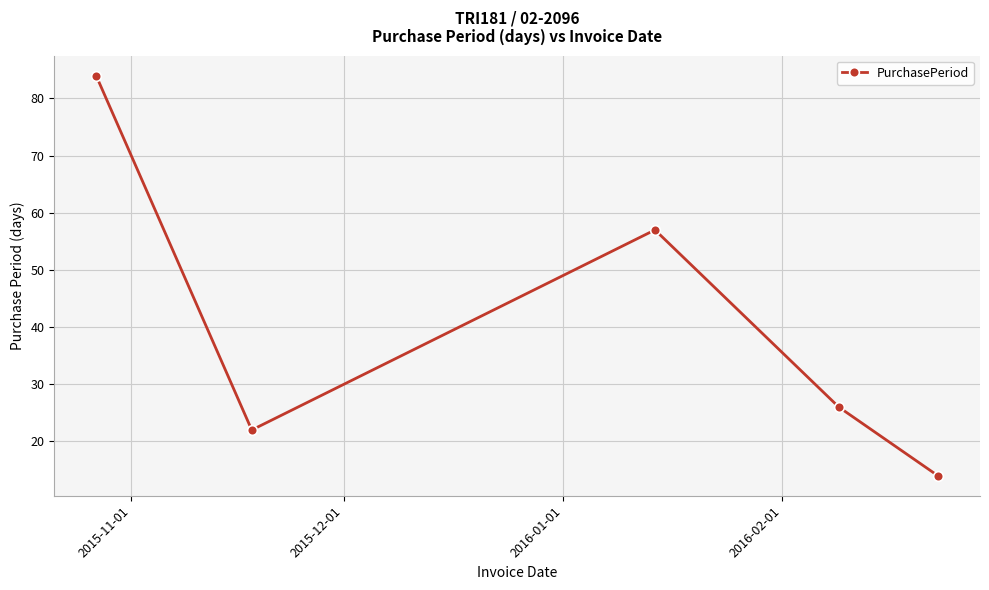

What is the value of the 1st point from the left?

84